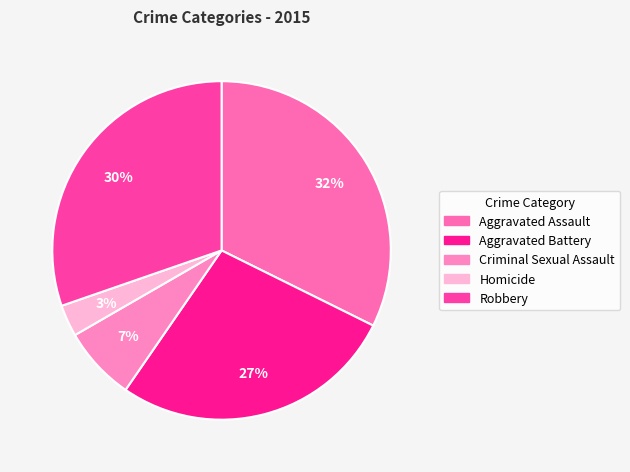

Combined, do Aggravated Battery and Homicide account for over 50%?

No